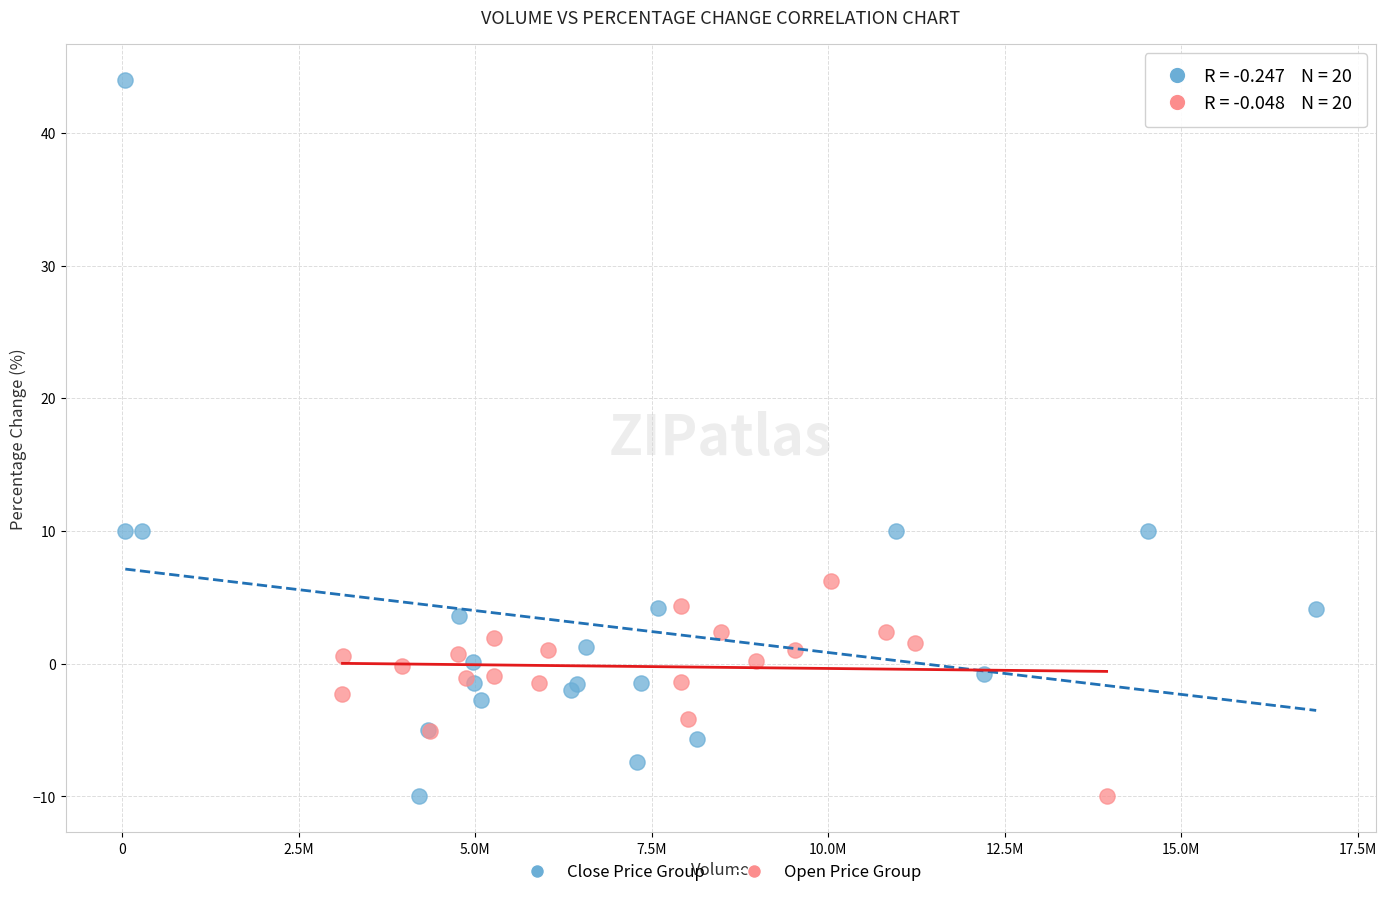

Which series has the widest spread of Y values?

Close Price Group